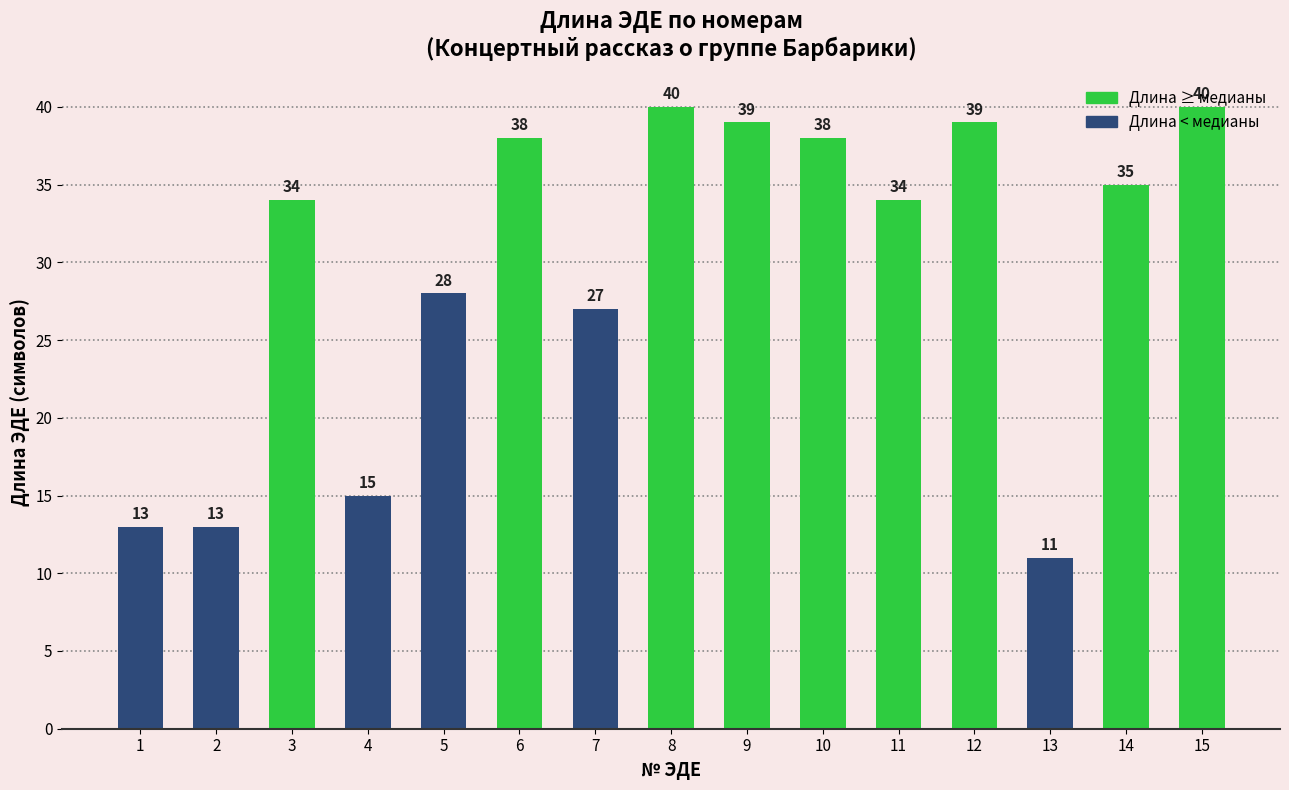

Approximately how many times larger is the value at 12 compared to 15?

1.0